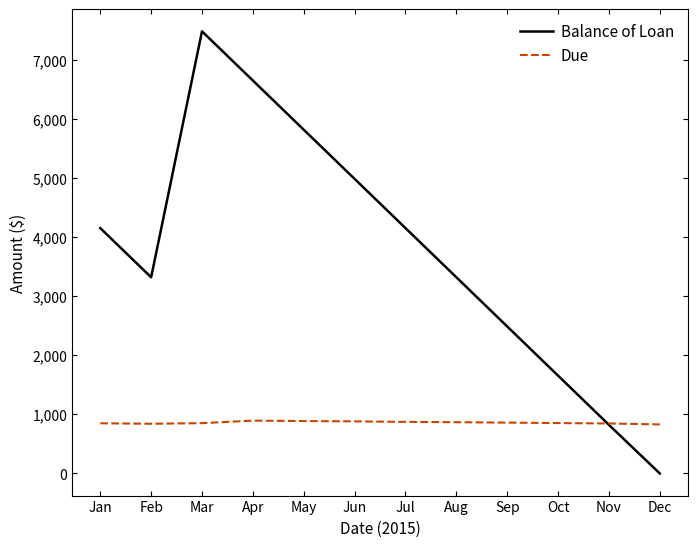

Which label corresponds to the smallest value in the chart?

Dec